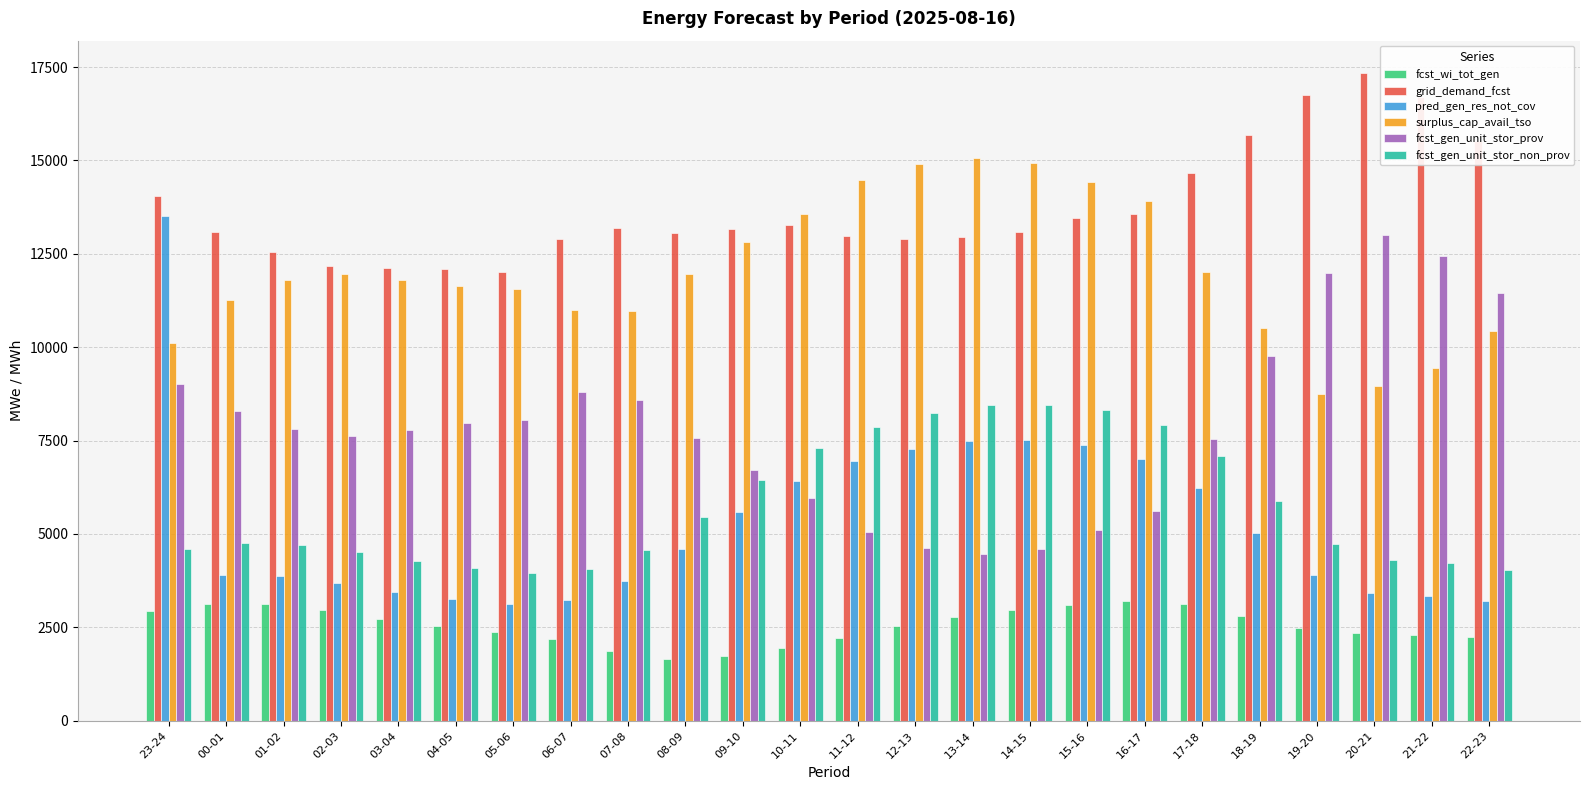

The fcst_gen_unit_stor_non_prov series shows 5401 at 04-05. True or false?

False